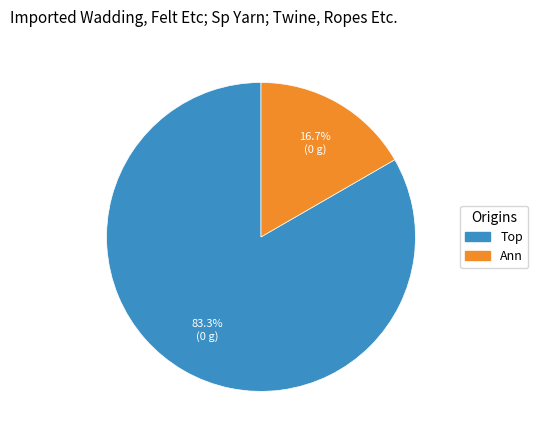

What is the smallest slice in the pie chart?

Ann